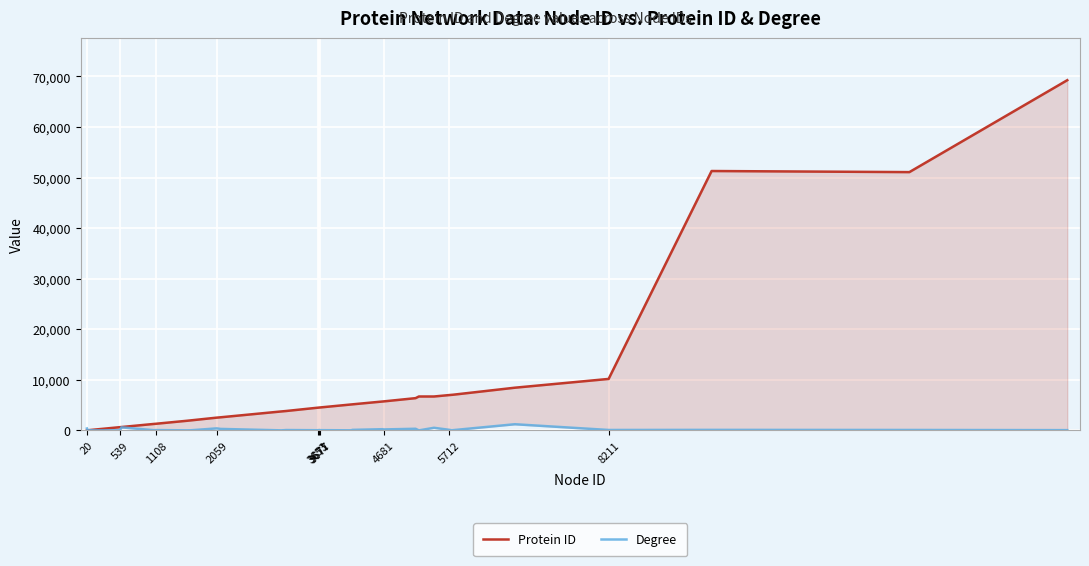

In Degree, how many points are lower than both neighbors (excluding endpoints)?

12